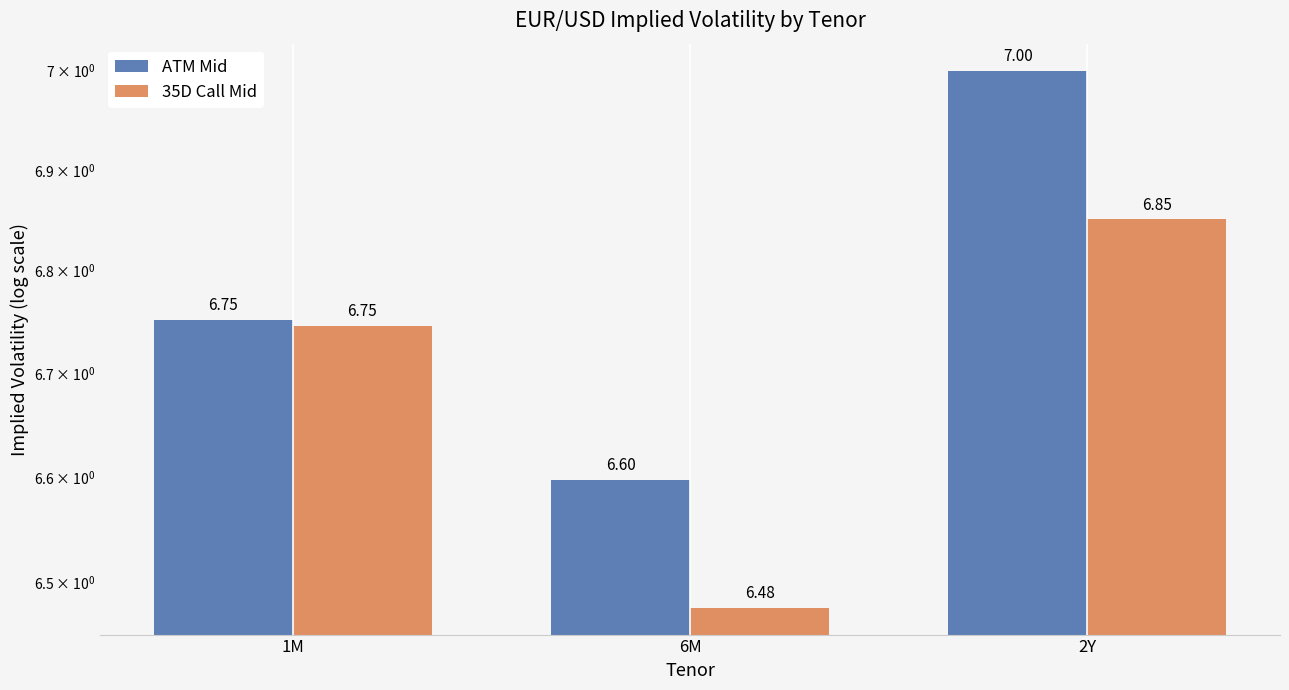

What is the difference between the maximum and second lowest values in the ATM Mid series?

0.2